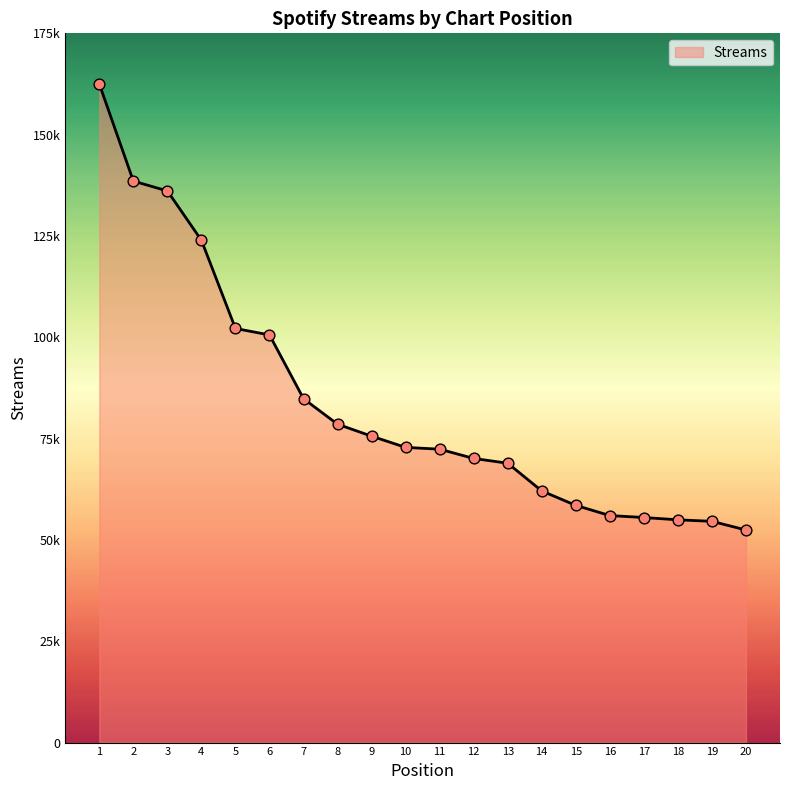

What is the change in value from 4 to 12?

-53829